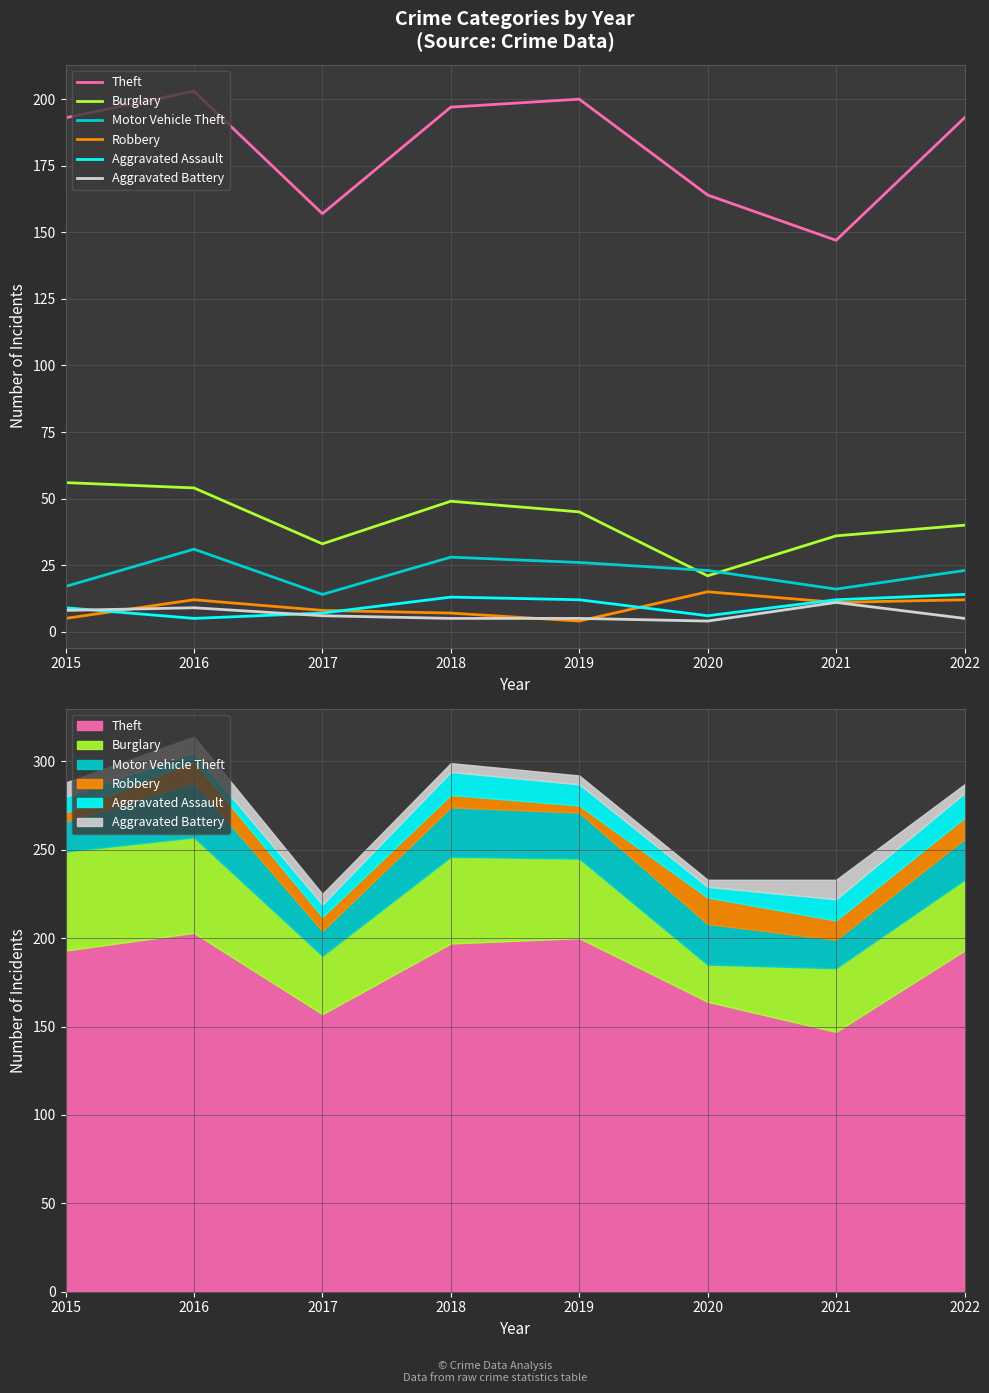

Reading left to right, extract all data points from this chart.

Theft: 2015=193	2016=203	2017=157	2018=197	2019=200	2020=164	2021=147	2022=193
Burglary: 2015=56	2016=54	2017=33	2018=49	2019=45	2020=21	2021=36	2022=40
Motor Vehicle Theft: 2015=17	2016=31	2017=14	2018=28	2019=26	2020=23	2021=16	2022=23
Robbery: 2015=5	2016=12	2017=8	2018=7	2019=4	2020=15	2021=11	2022=12
Aggravated Assault: 2015=9	2016=5	2017=7	2018=13	2019=12	2020=6	2021=12	2022=14
Aggravated Battery: 2015=8	2016=9	2017=6	2018=5	2019=5	2020=4	2021=11	2022=5